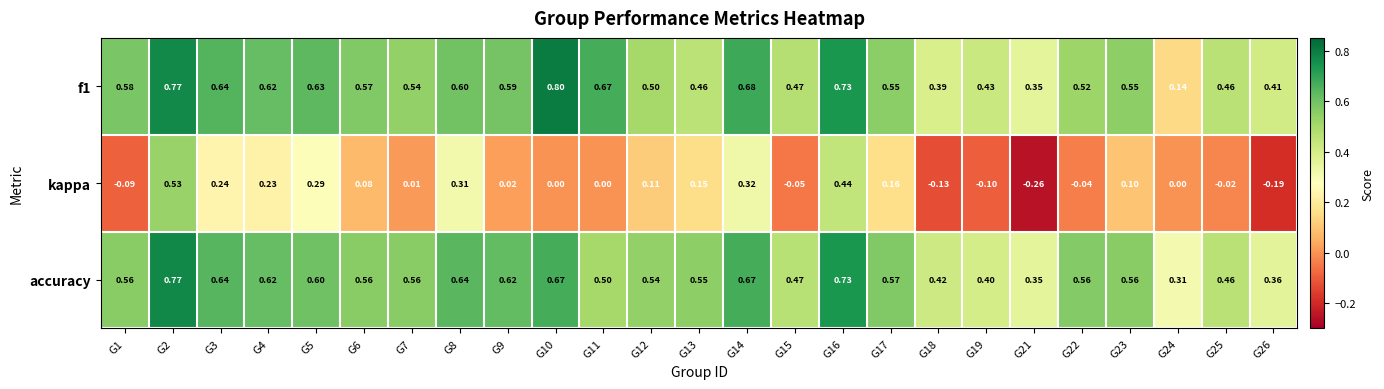

How many distinct data groups are displayed?

3